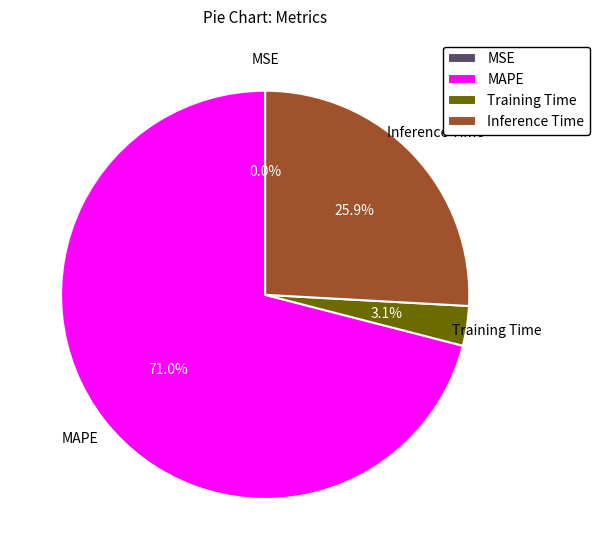

Do Inference Time and MAPE together represent more than half of the pie?

Yes